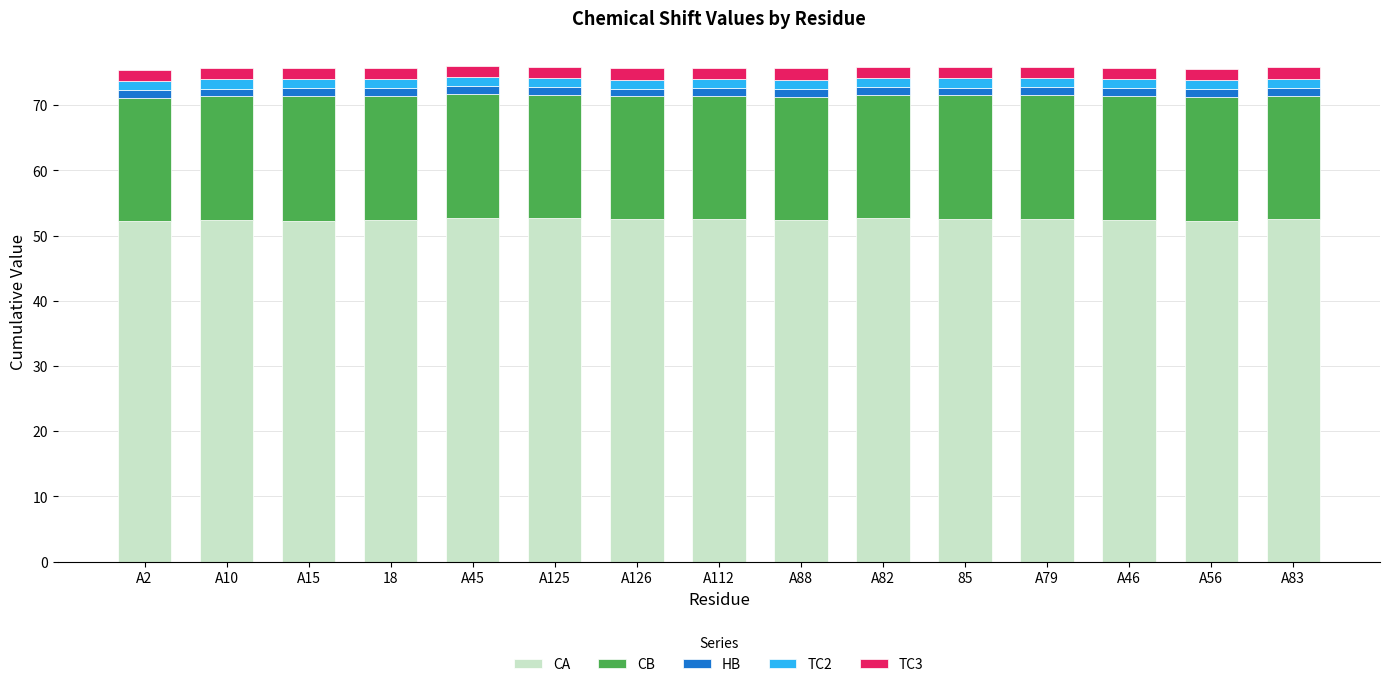

Does the chart contain any negative values?

No